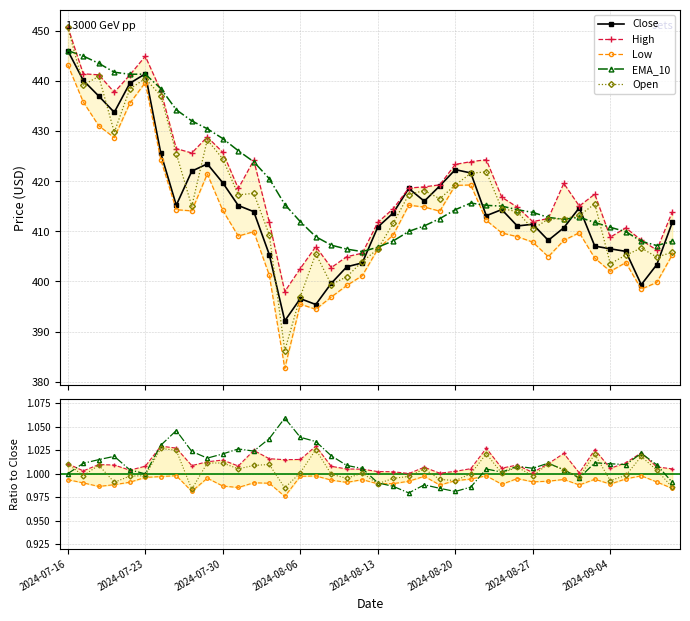

In Low, how many points are lower than both neighbors (excluding endpoints)?

9